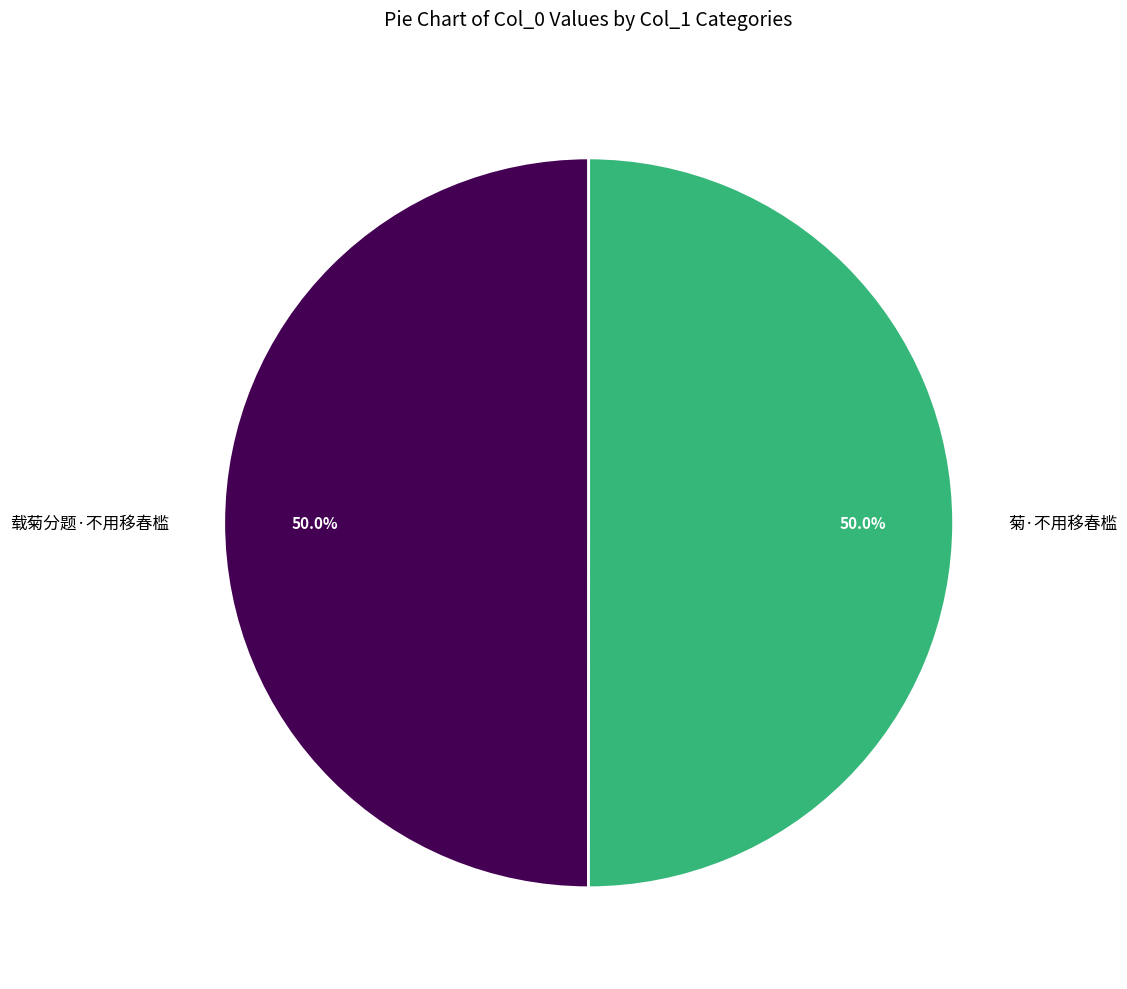

Count the number of slices in the pie.

2